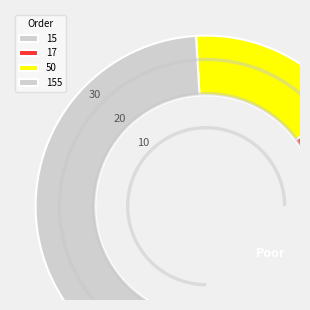

What is the total percentage of 155 and 17?

72.6%